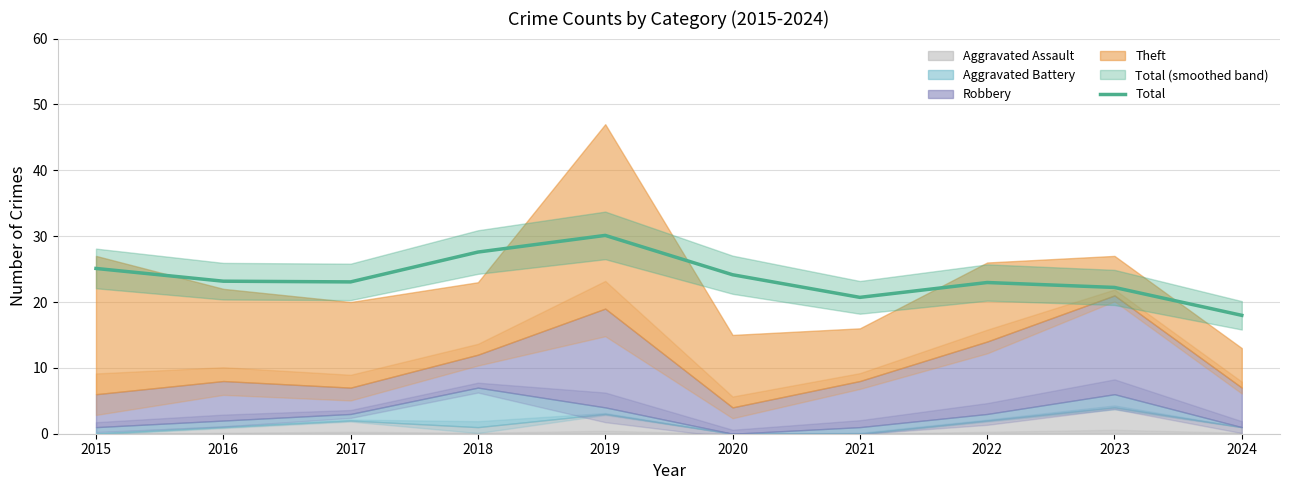

What is the change in value from 2019 to 2021?

-9.4